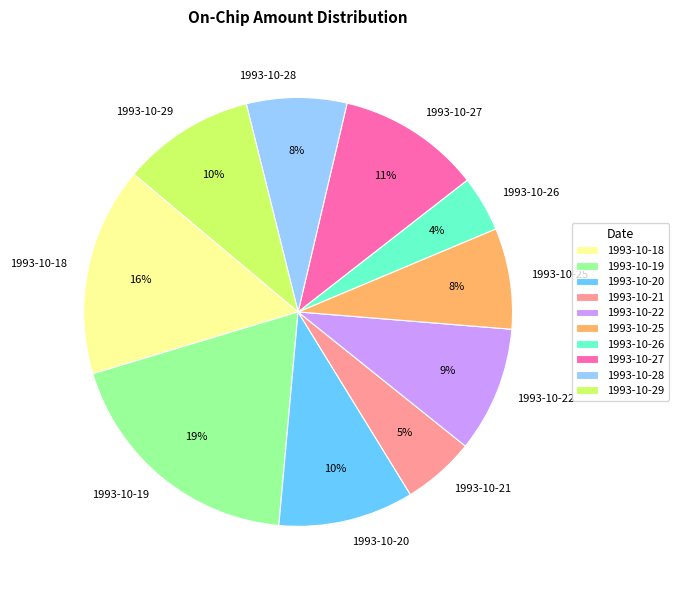

To the nearest percent, what is the combined percentage of 1993-10-18 and 1993-10-29?

26%